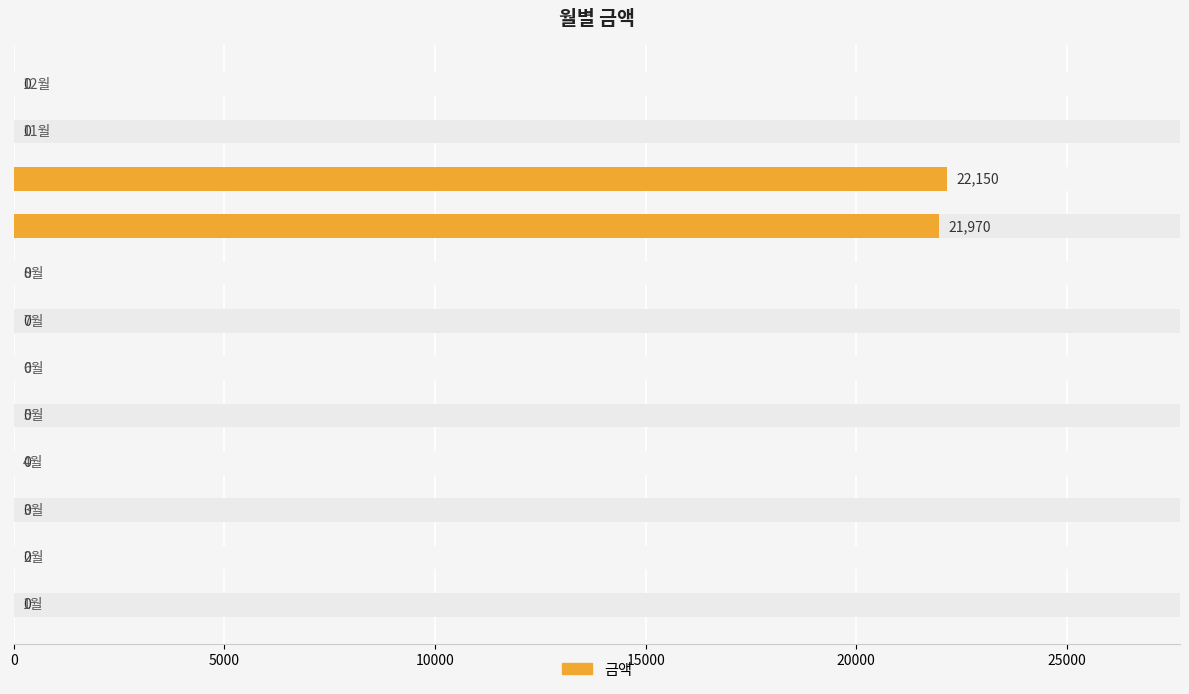

Does the chart contain stacked bars?

No